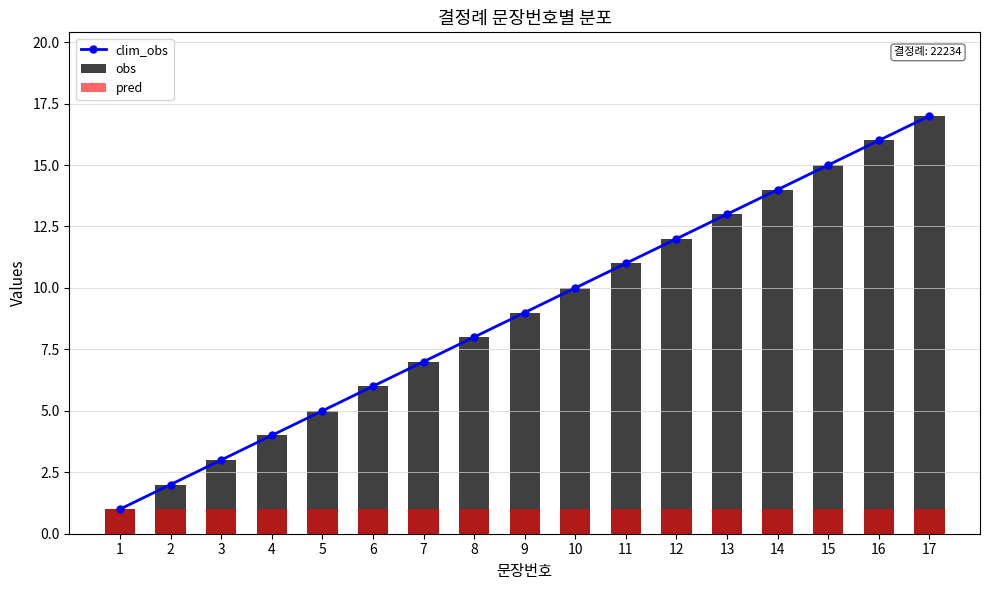

What is the value of the clim_obs bar at the 10th from the left?

10